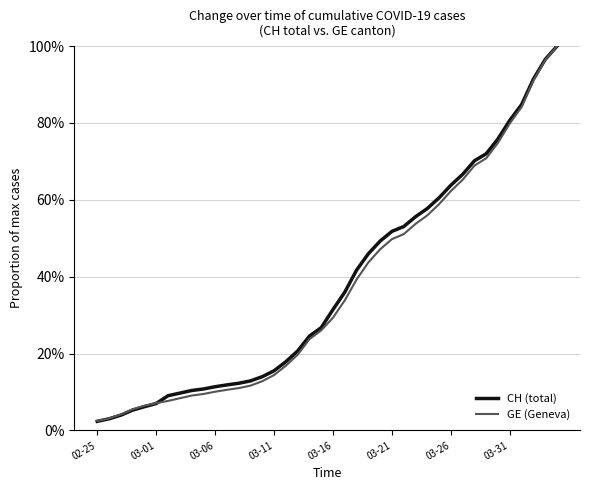

What is the greatest value displayed?

100.0